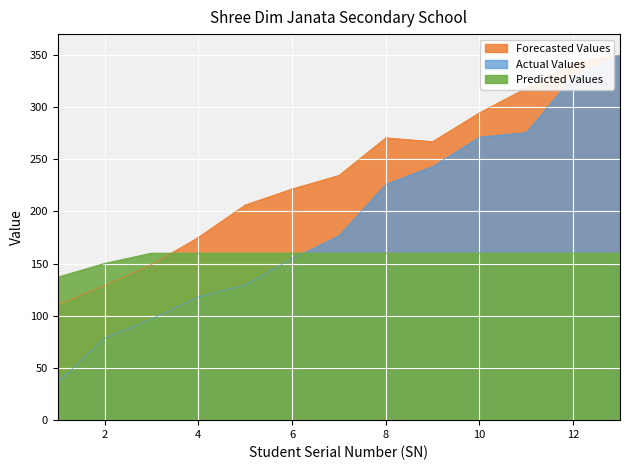

What is the sum of all Actual Values values?

3069.8